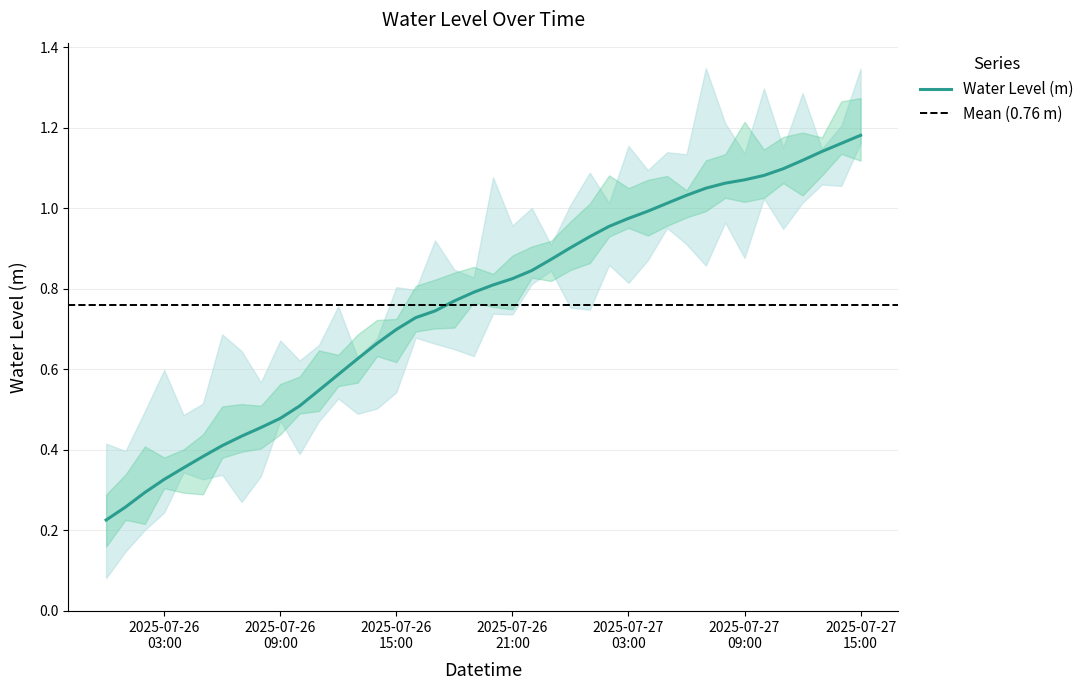

What is the sum of the values at 2025-07-26 03:00 and 2025-07-27 03:00?

1.3